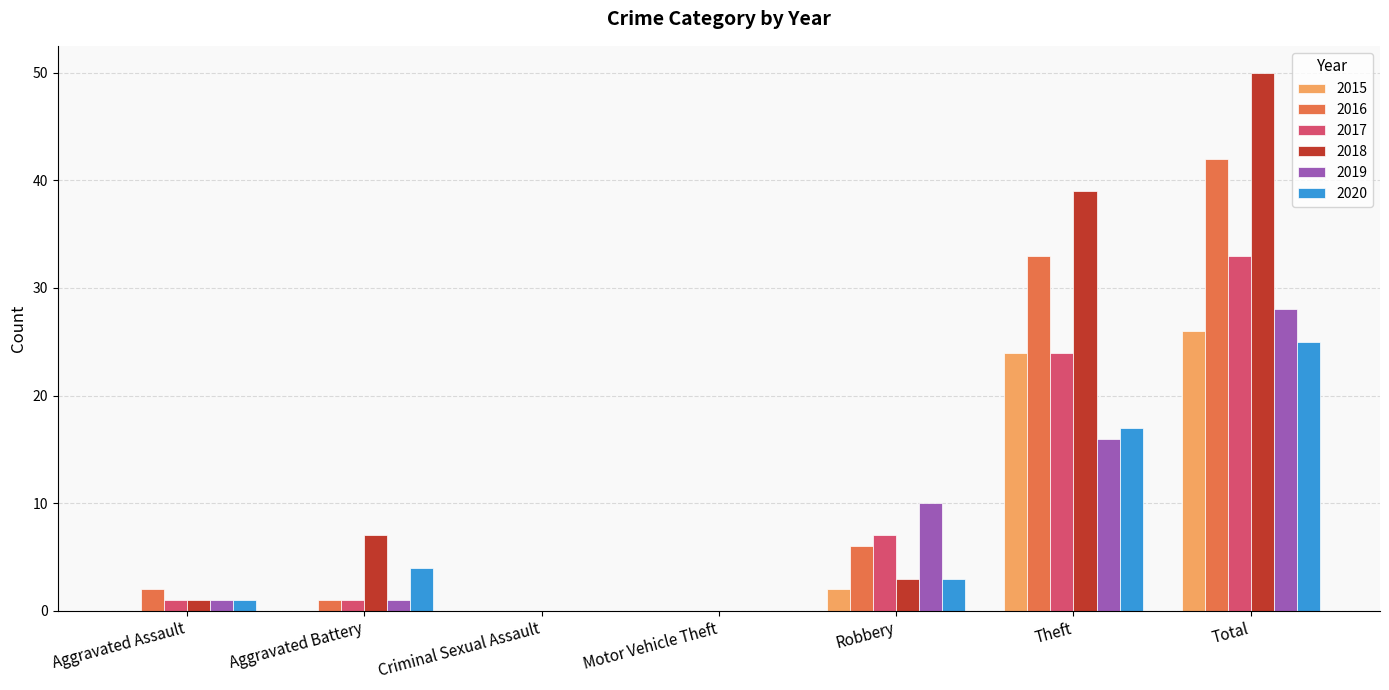

Is the value of 2020 at Theft greater than the value of 2017 at Total?

No